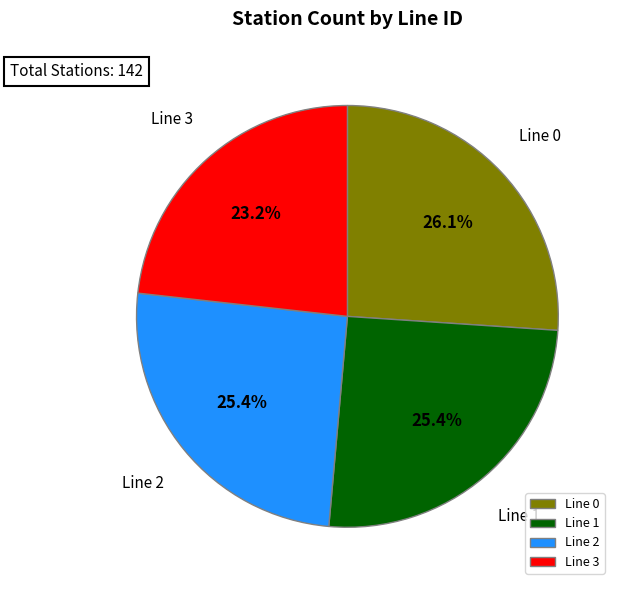

What is the ratio of the value at Line 0 to the value at Line 3?

1.1